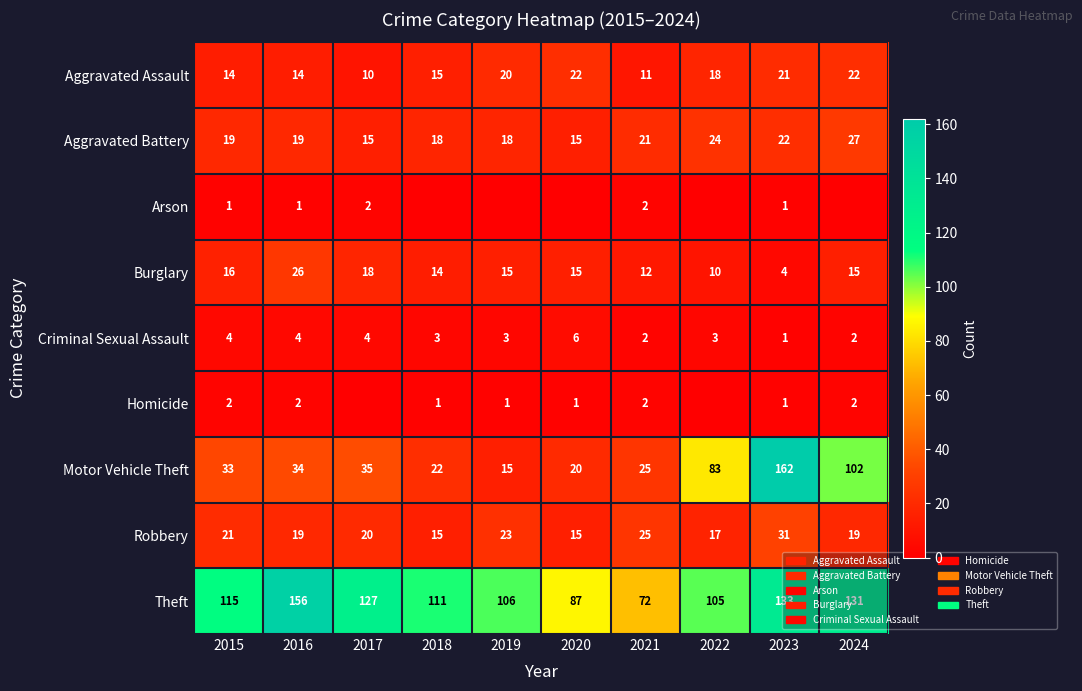

Which label corresponds to the smallest value in the chart?

2018